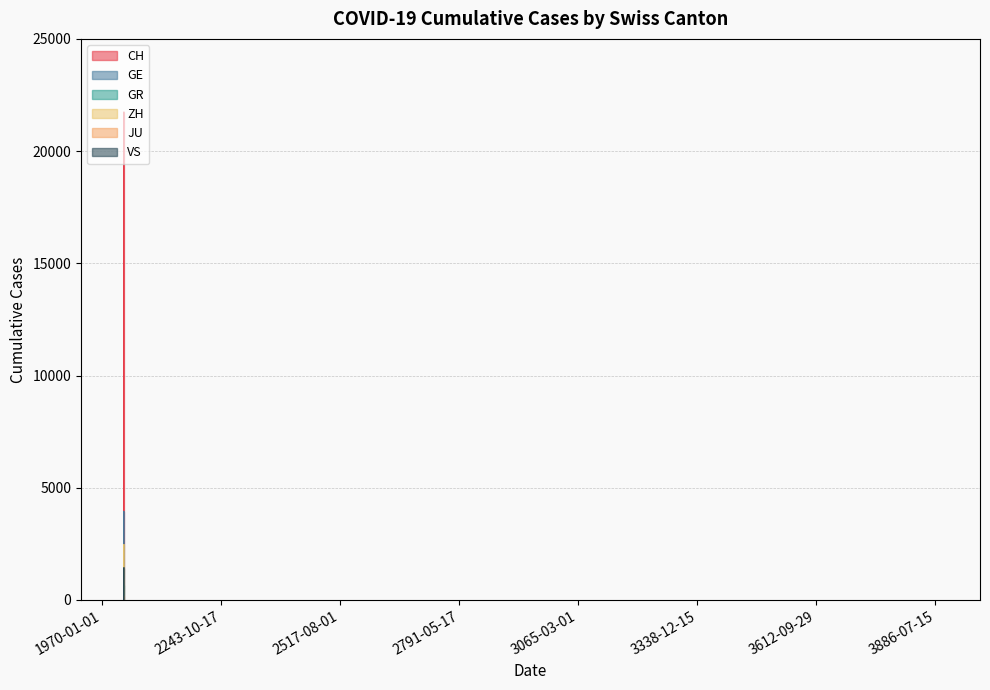

Which category has the lowest value in the CH series?

2020-02-25